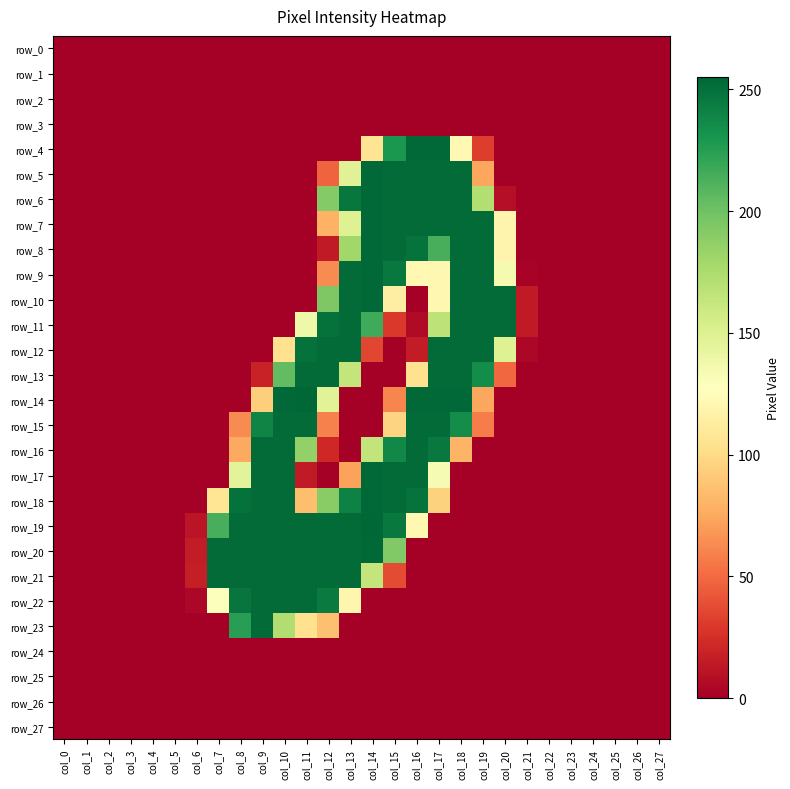

Is it true that row_7 equals 0 at col_23?

True